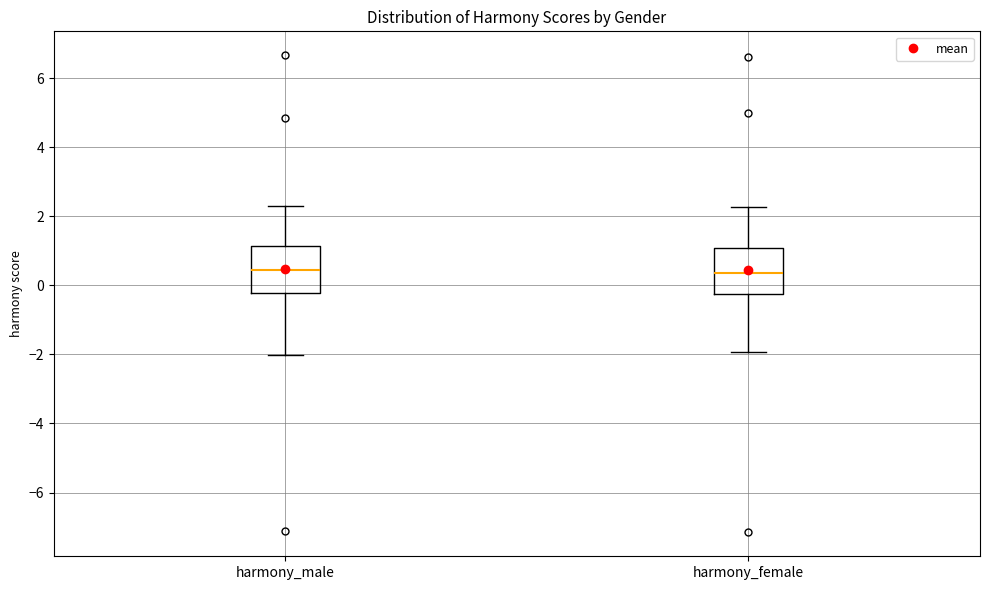

Reading left to right, transcribe this box plot: for each box, give where its median line is, the range the box spans, and where its two whiskers end, as read against the y-axis. The values are not printed on the chart, so give them approximately, as read against the axis.

harmony_male: median 0.4, box -0.2 to 1.2, whiskers -2.0 to 2.4
harmony_female: median 0.4, box -0.2 to 1.0, whiskers -2.0 to 2.2